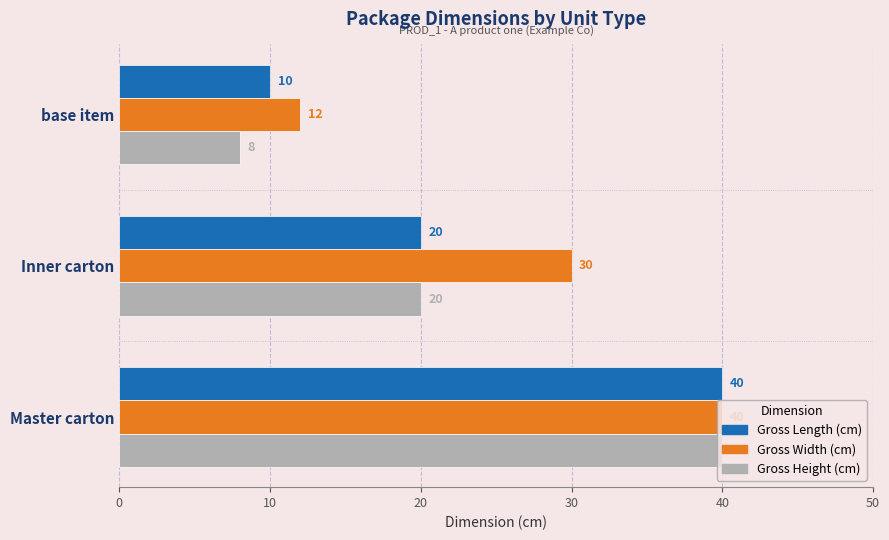

At which category is the sum across all series the highest?

Master carton